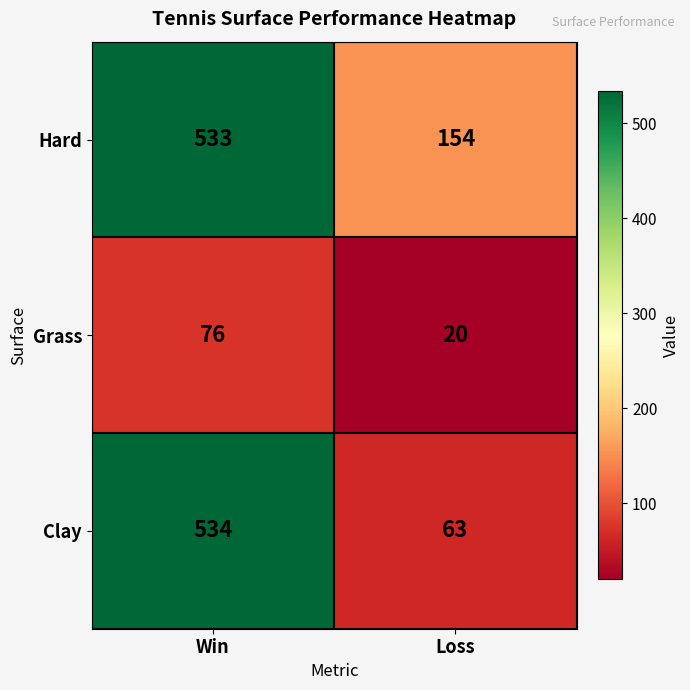

What is the difference between the maximum and minimum values in the Hard series?

379